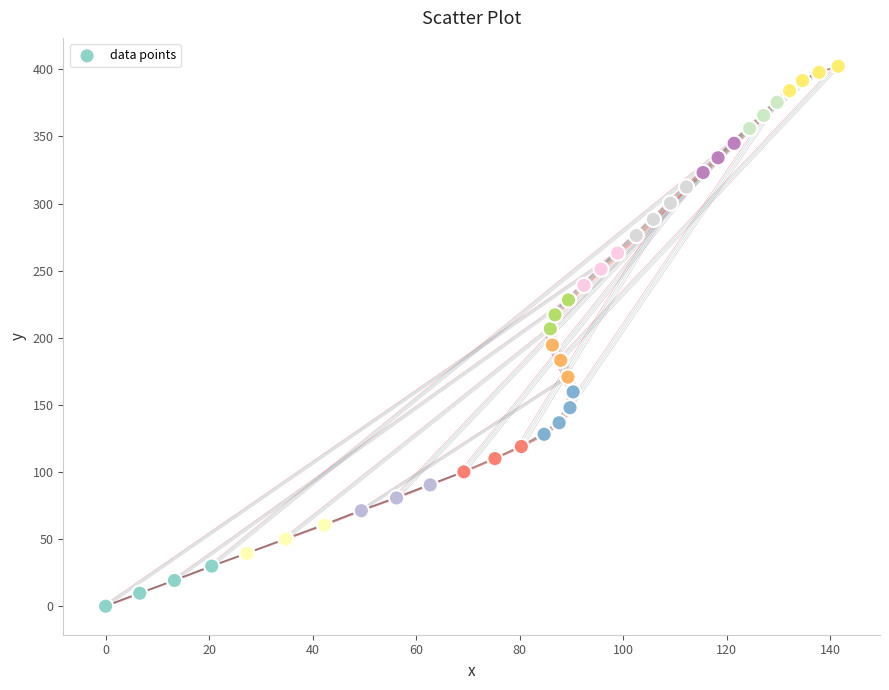

What is the range of Y values (max minus min)?

402.3